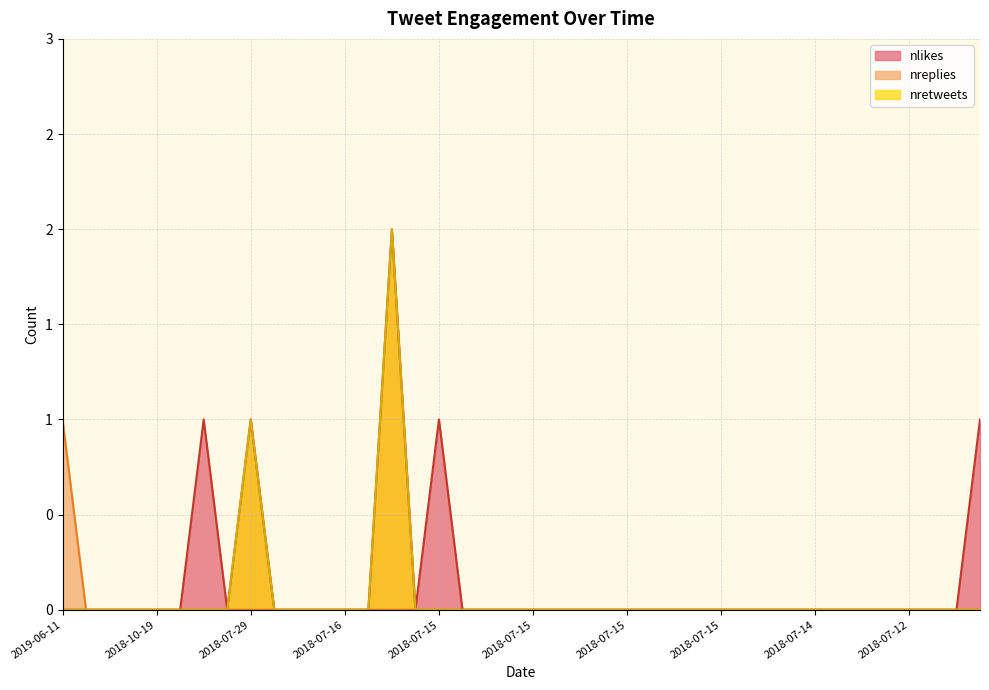

True or false: nretweets has more than 1 points higher than both neighbors.

True